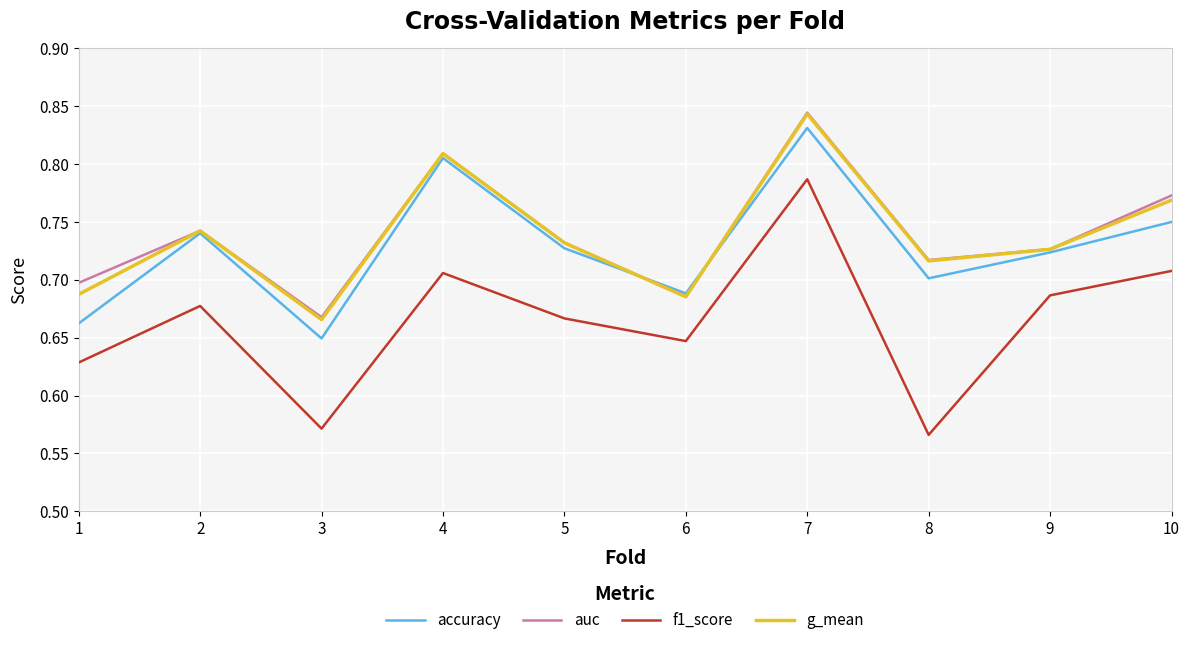

At 1, list the series in order from smallest to largest.

f1_score, accuracy, g_mean, auc